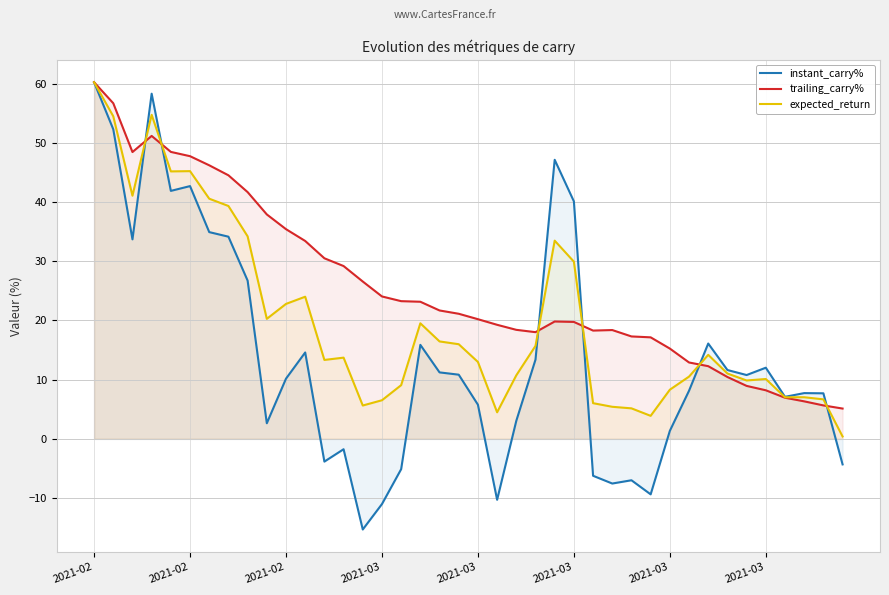

What are all the series names shown in the legend?

instant_carry%, trailing_carry%, expected_return